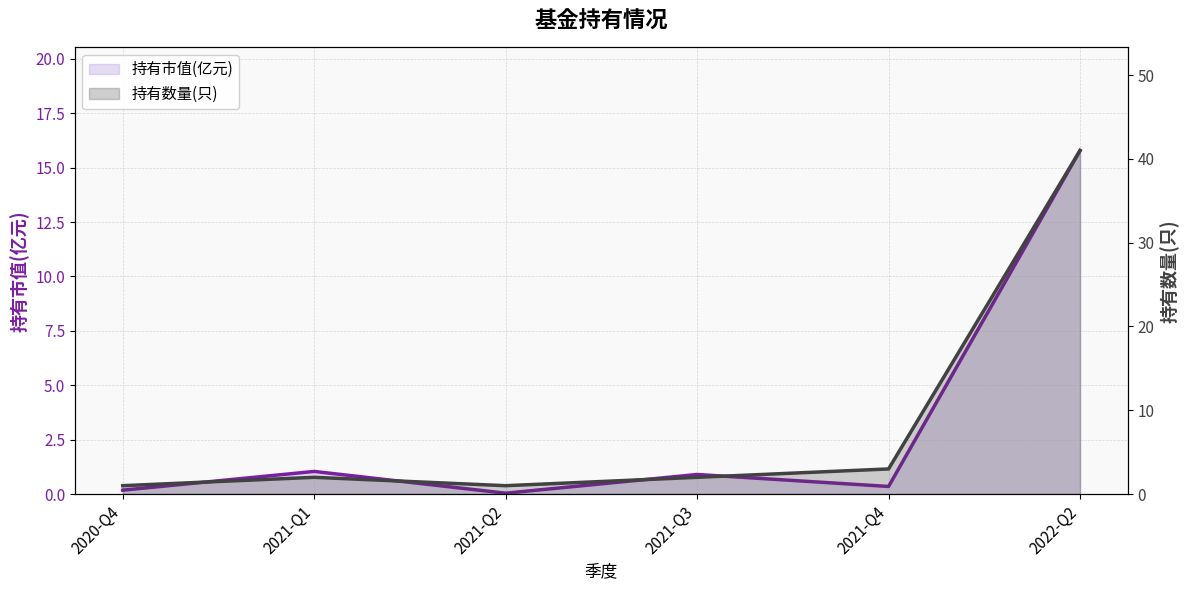

Rank the categories by 持有数量(只) value from highest to lowest.

2022-Q2, 2021-Q4, 2021-Q1, 2021-Q3, 2020-Q4, 2021-Q2